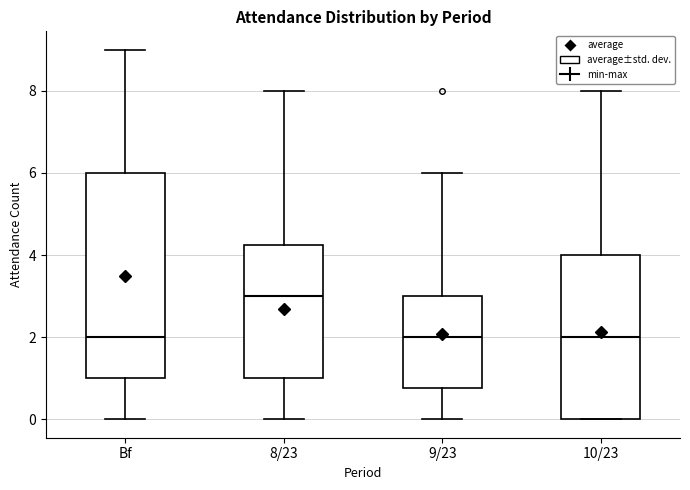

Which box has the highest median line?

8/23